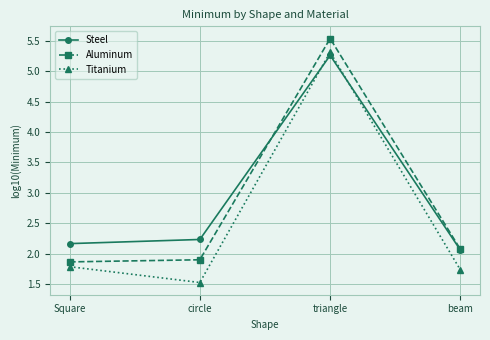

Count the number of categories in the chart.

4